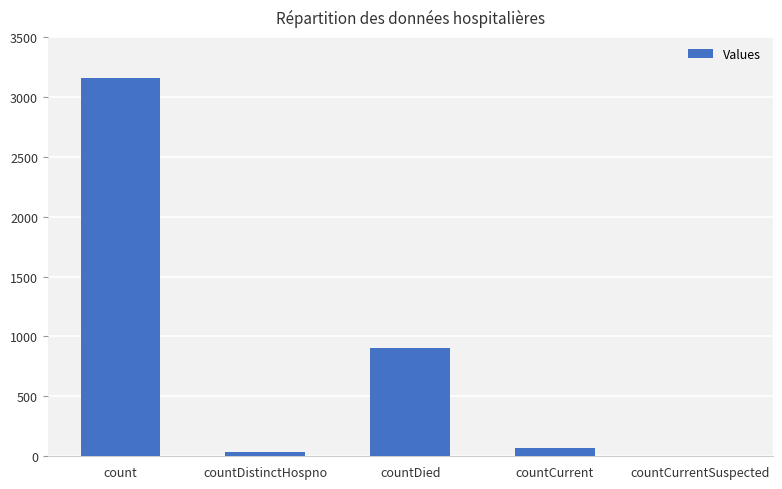

Reading right to left, transcribe all the data shown in this chart.

0	65	902	38	3159